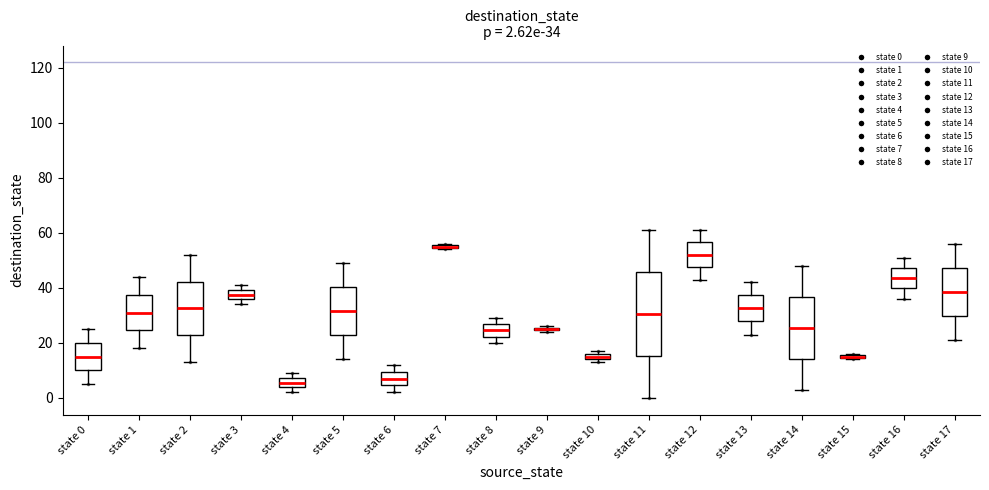

Comparing the boxes themselves (not the whiskers), which one is the tallest?

state 11